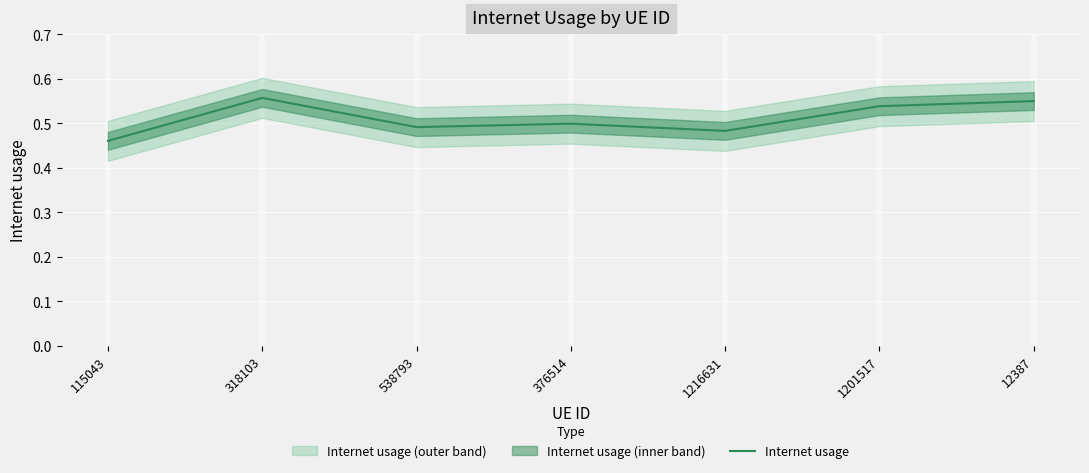

Rank the categories by value from lowest to highest.

115043, 1216631, 538793, 376514, 1201517, 12387, 318103